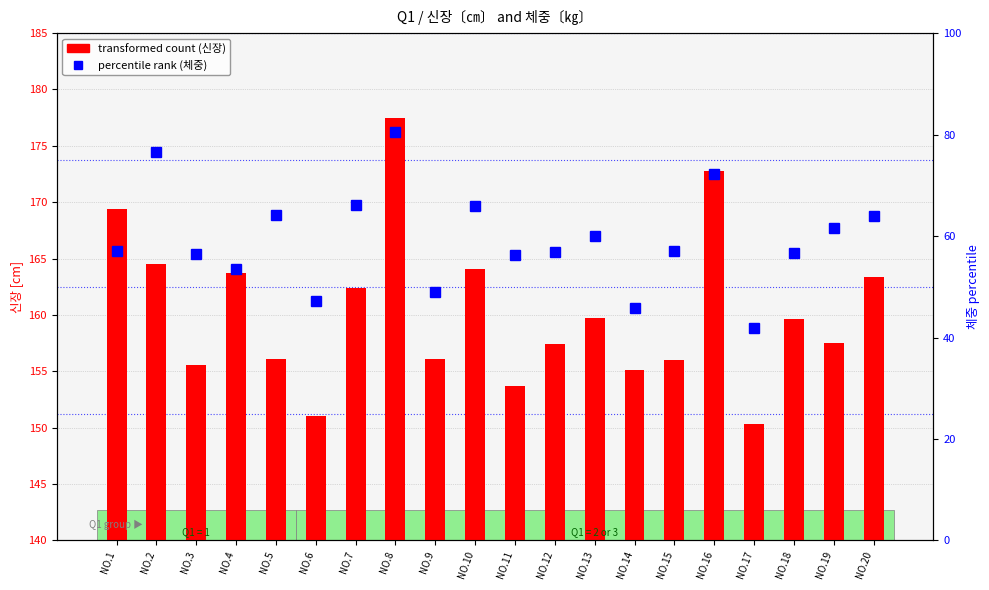

Does the chart contain any negative values?

No